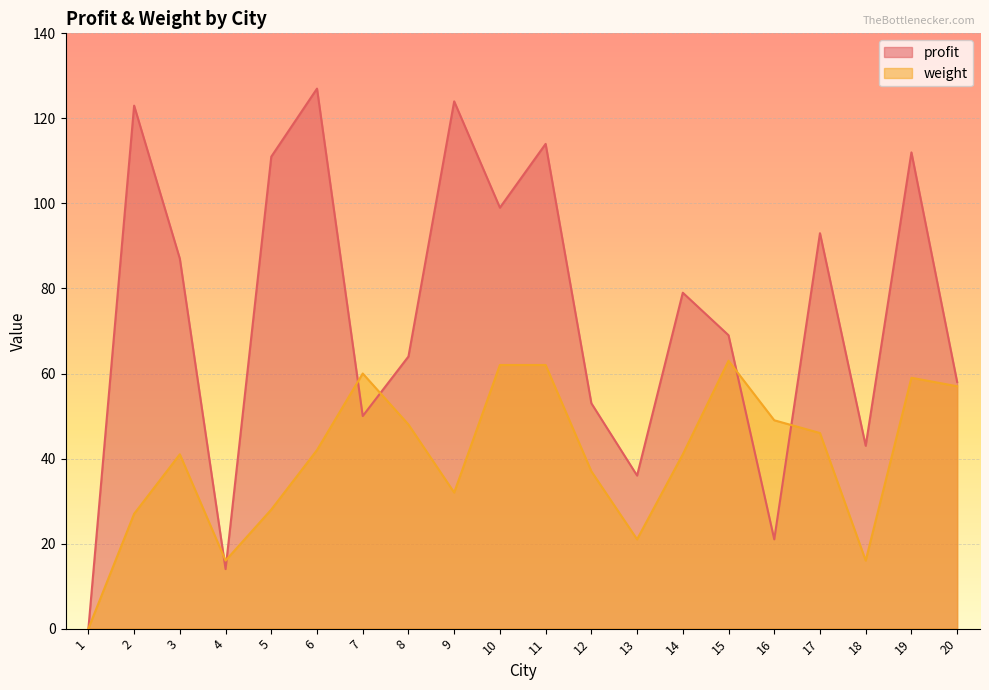

Which series has the widest spread of values?

profit